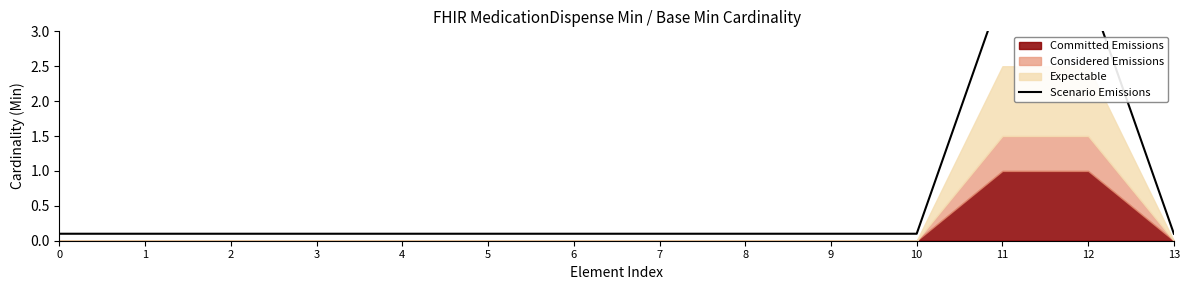

What value does the data have at 4?

0.1